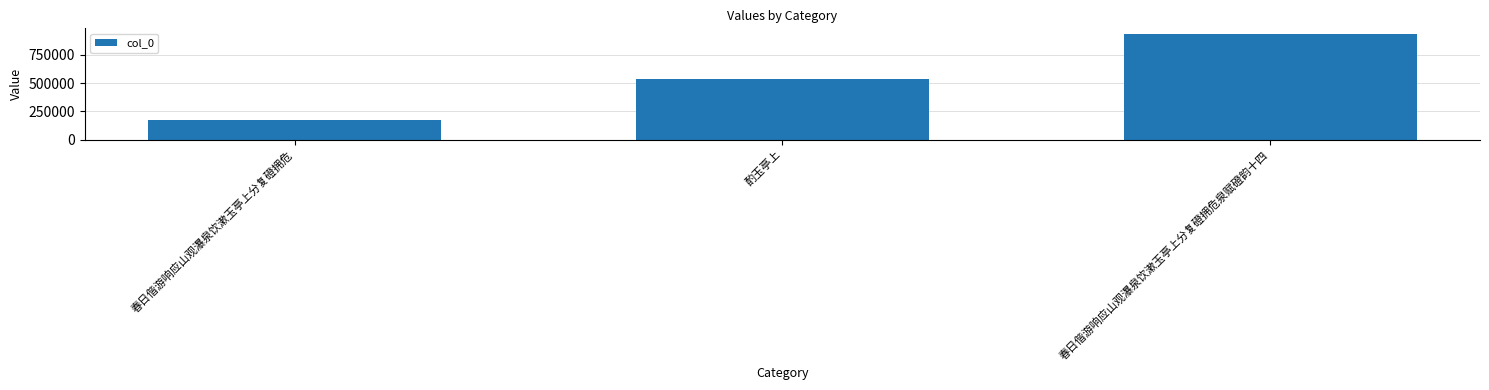

How many series are shown in this chart?

1